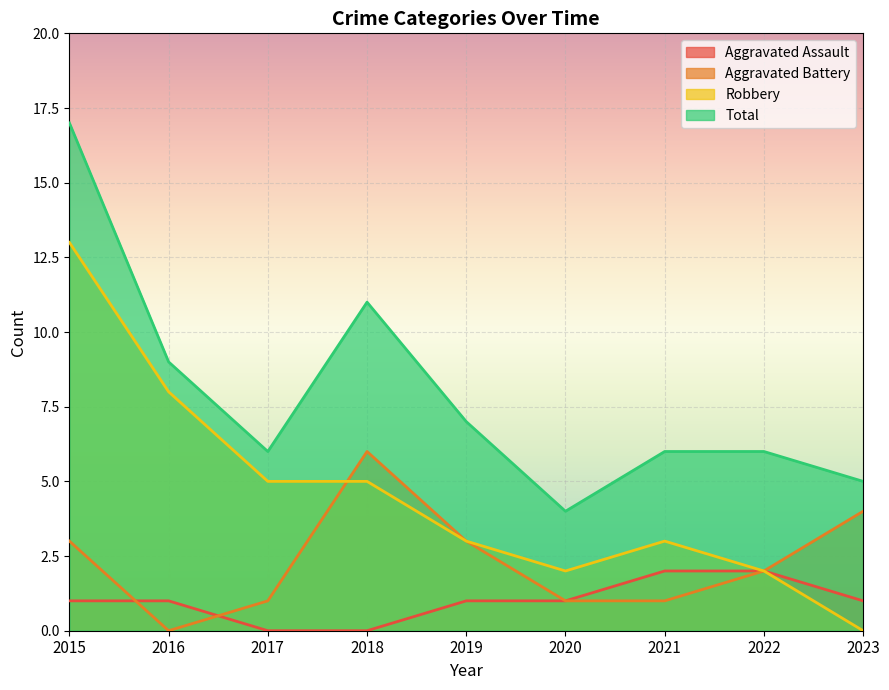

In Aggravated Battery, how many points are higher than both neighbors (excluding endpoints)?

1